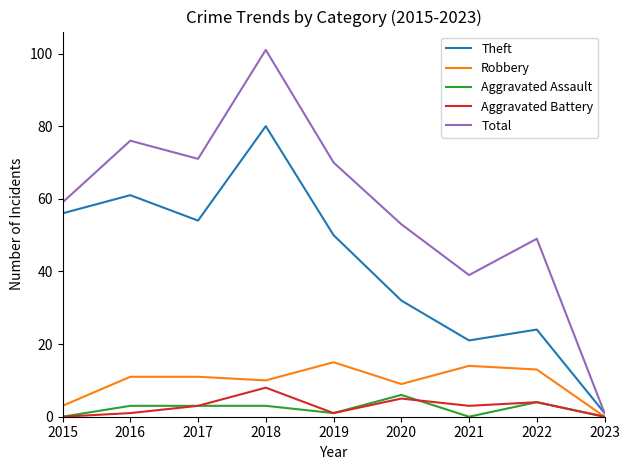

The value of Robbery at 2020 is 13. True or false?

False